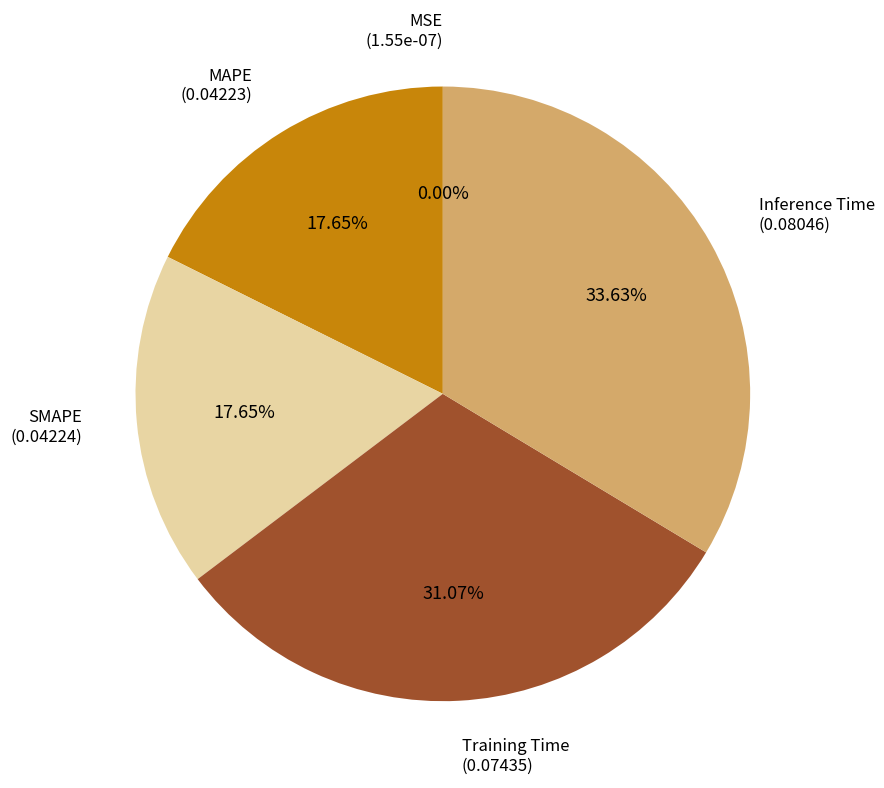

Which slice is the largest?

Inference Time